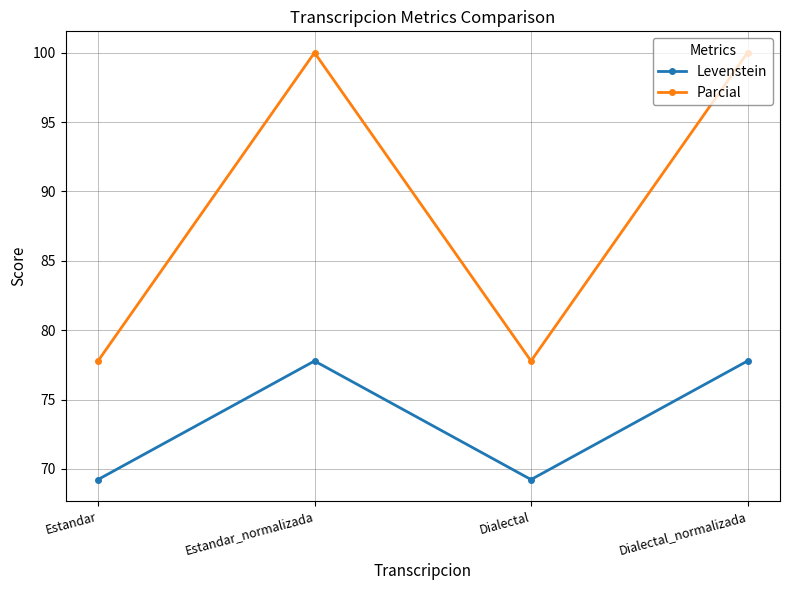

What is the highest value of the Parcial series?

100.0